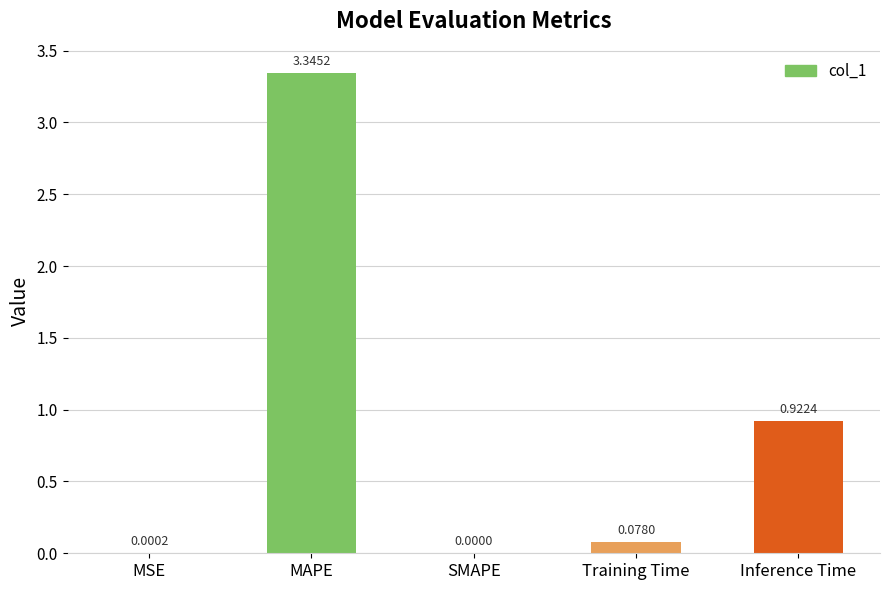

What is the change in value from MAPE to Inference Time?

-2.4